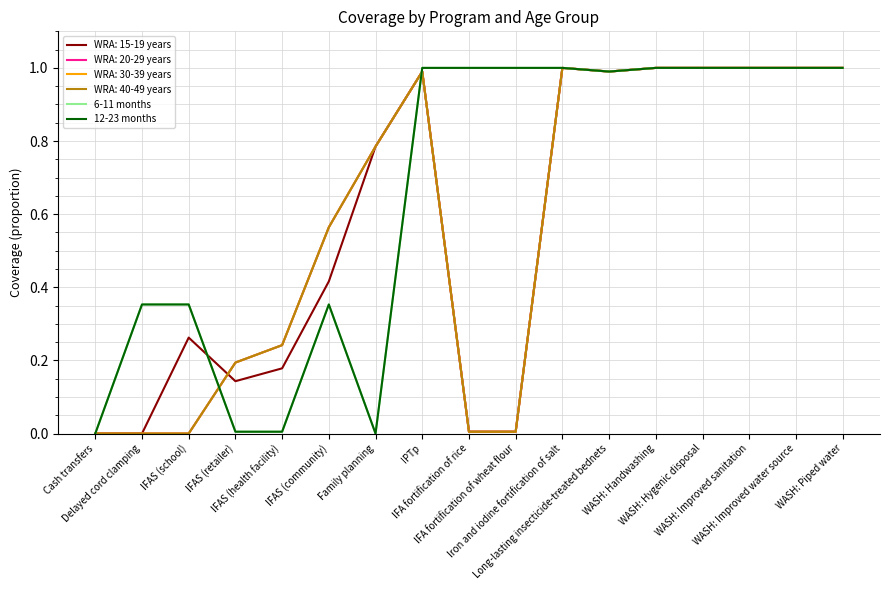

Which category has the lowest value in the 12-23 months series?

Cash transfers